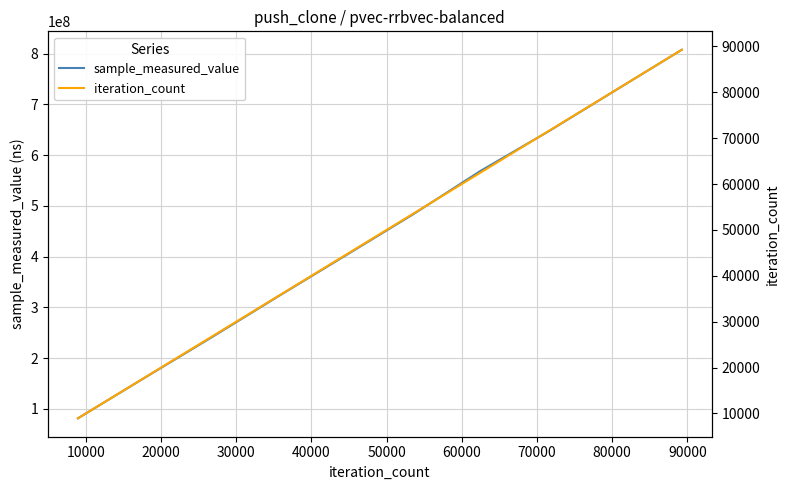

What is the sum of all sample_measured_value values?

4442354665